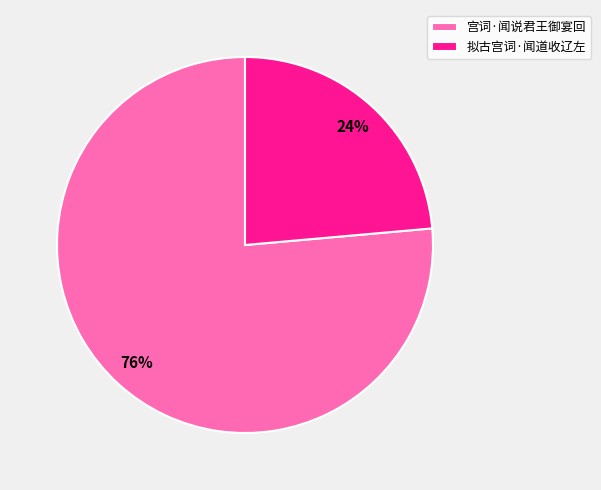

Approximately how many times larger is the value at 拟古宫词·闻道收辽左 compared to 宫词·闻说君王御宴回?

0.3